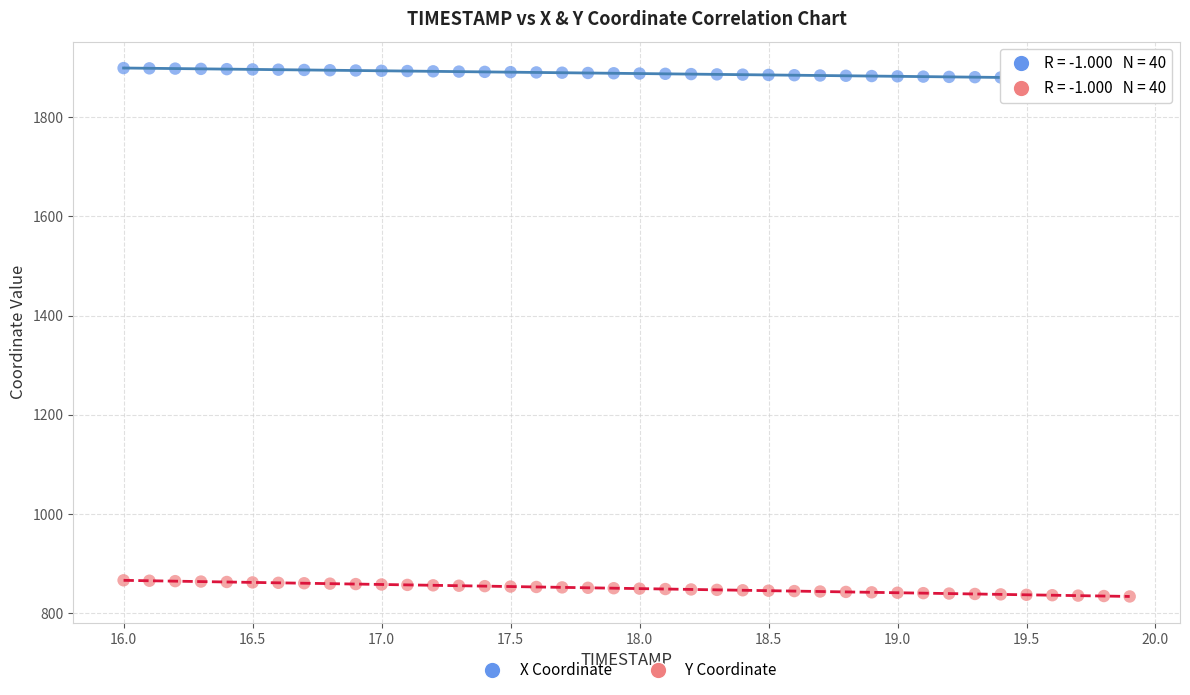

Which series reaches the minimum Y coordinate?

Y Coordinate